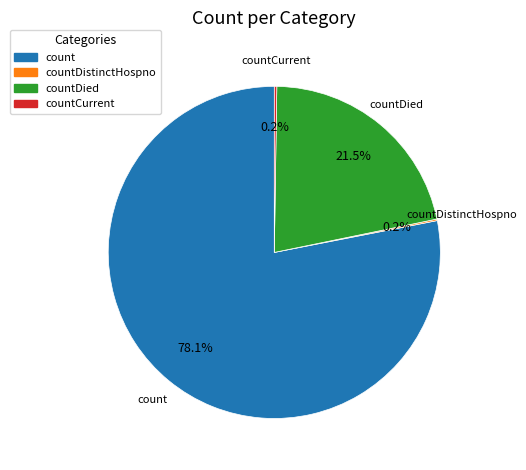

Does any single category account for the majority?

Yes